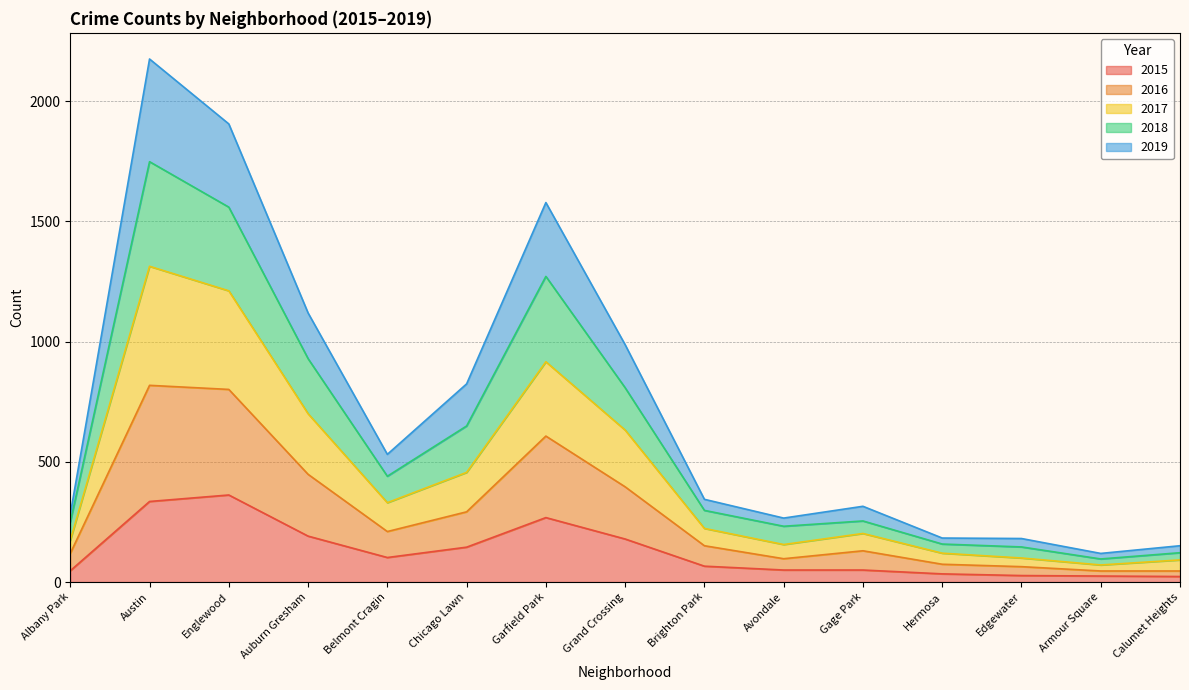

The 2015 series shows 71 at Garfield Park. True or false?

False